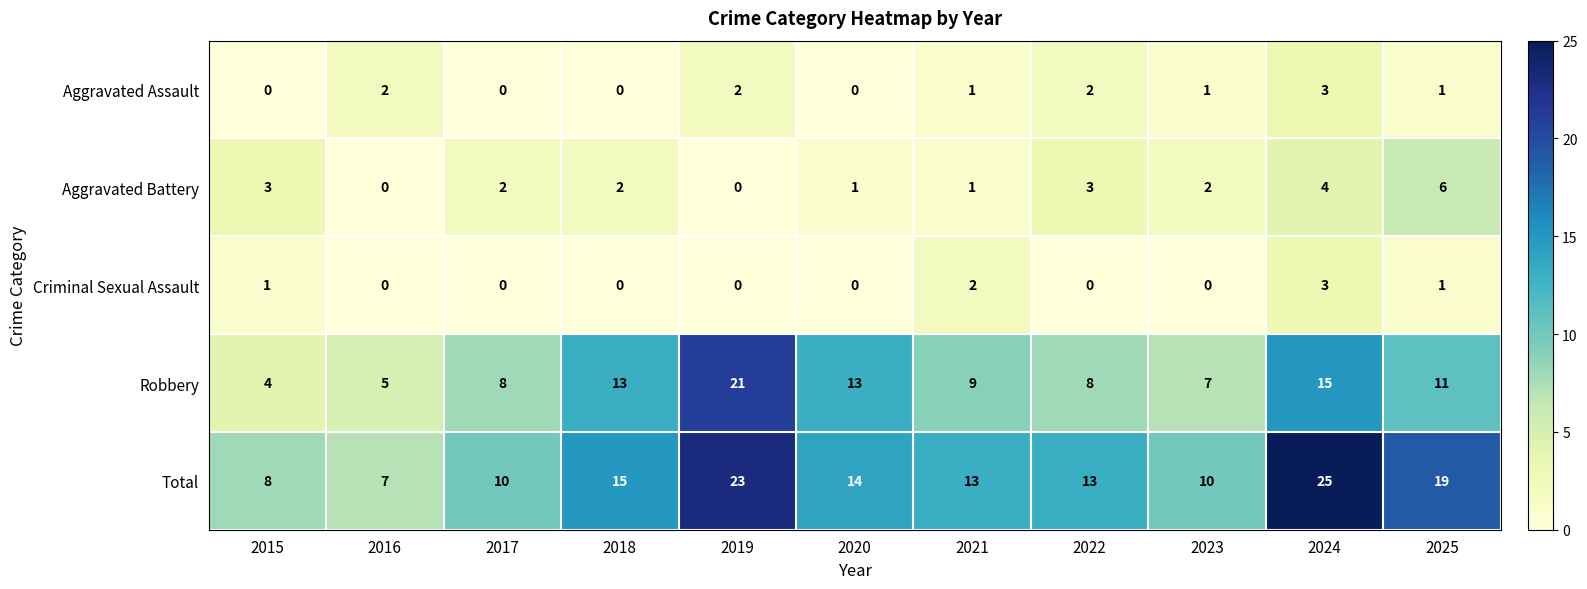

At which category does the chart reach its peak across all series?

2024